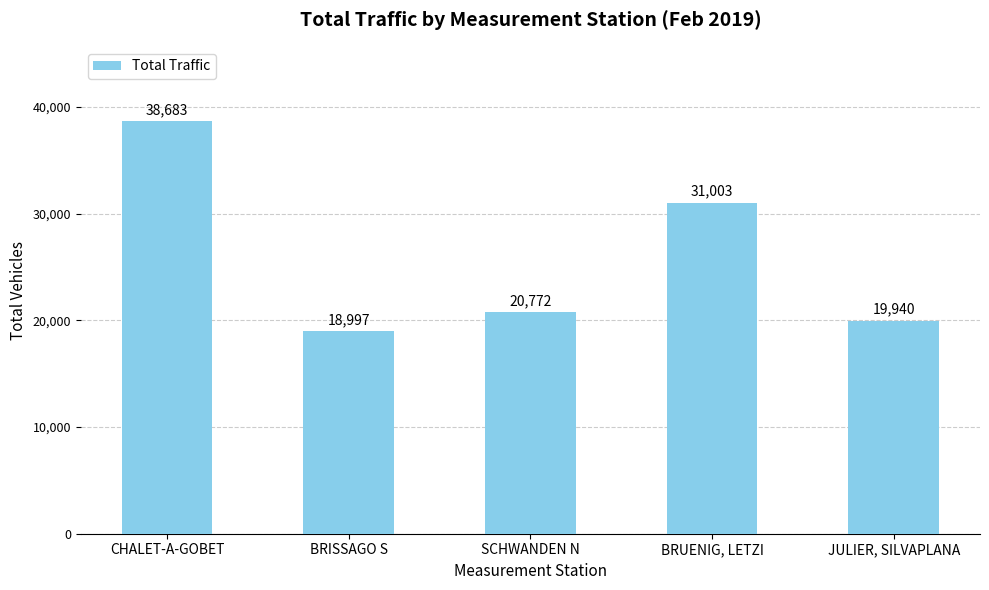

Are the bars horizontal?

No